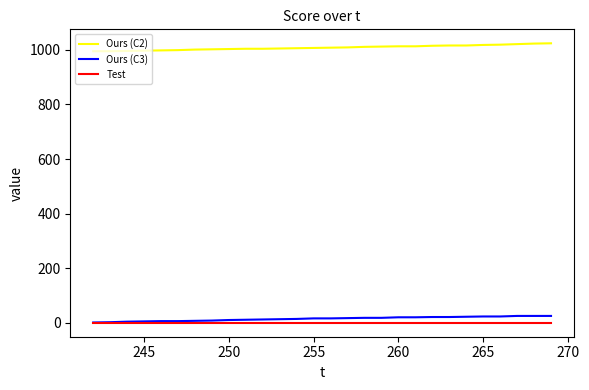

True or false: Test and Ours (C2) intersect in this chart.

False